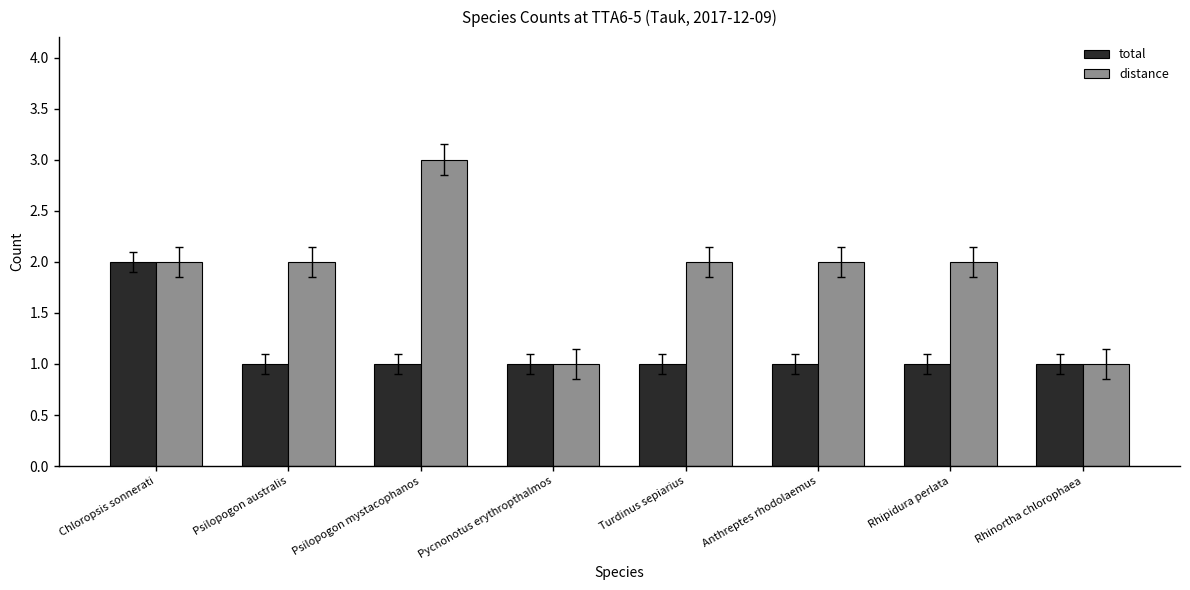

Are the bars horizontal?

No